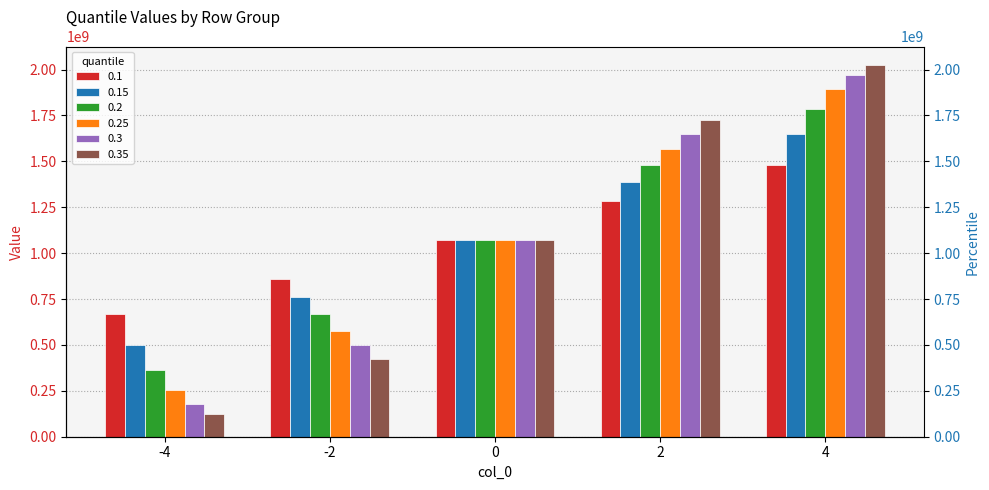

What are all the series names shown in the legend?

0.1, 0.15, 0.2, 0.25, 0.3, 0.35